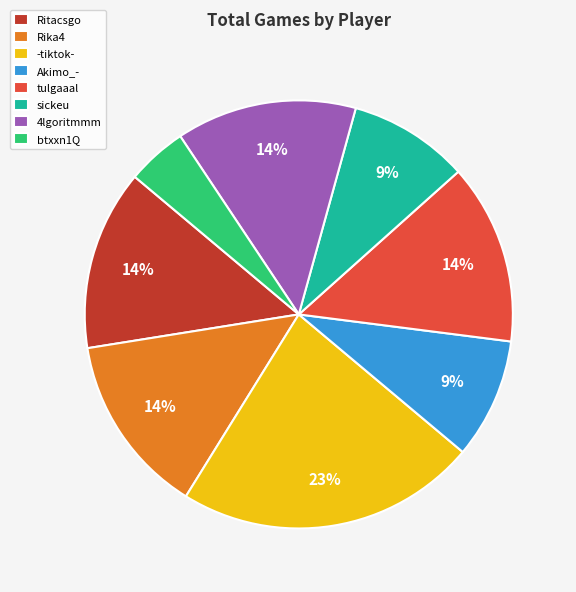

To the nearest percent, what is the difference between the Akimo_- and 4lgoritmmm slice percentages?

5%